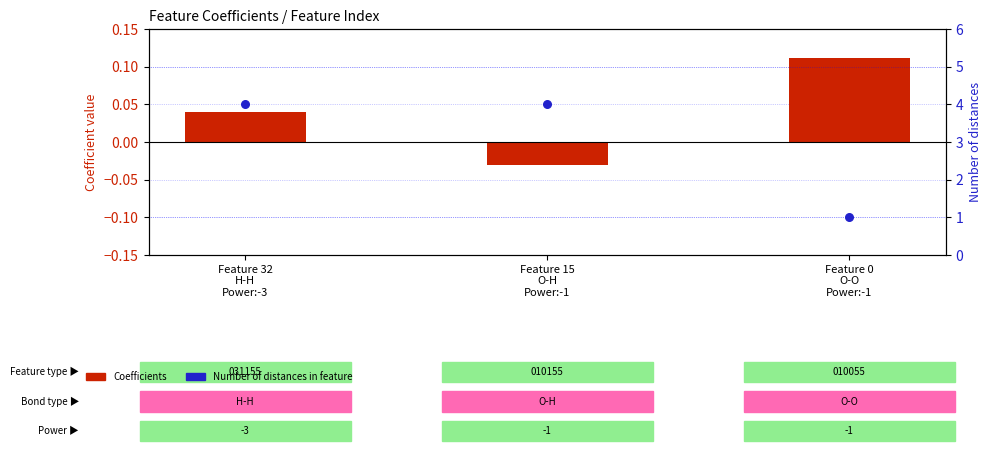

Which series reaches the maximum Y coordinate?

Number of distances in feature